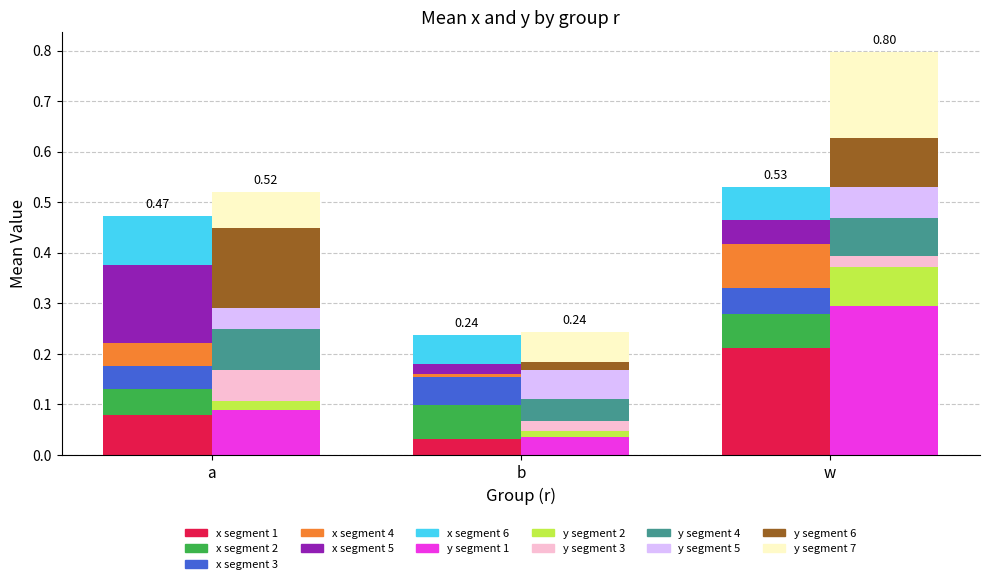

Which label corresponds to the smallest value in the chart?

b